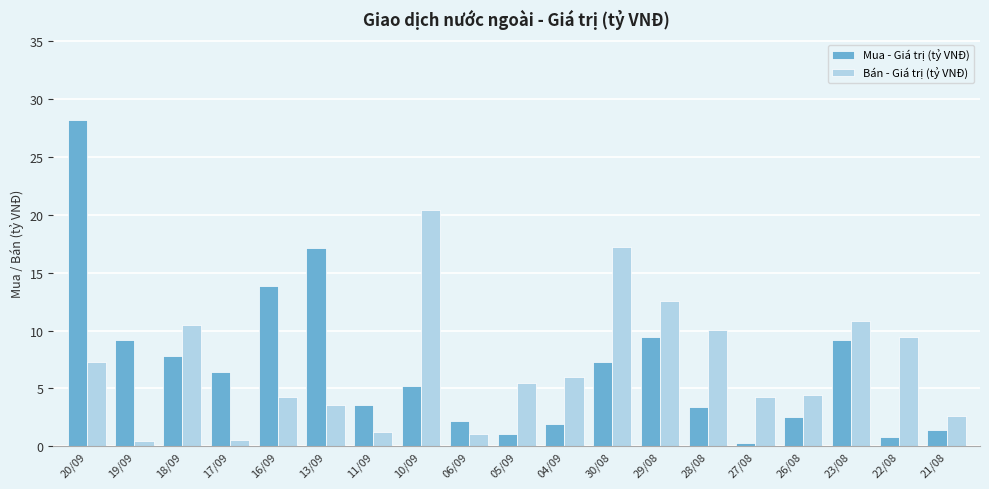

What value does the Bán - Giá trị (tỷ VNĐ) series have at 17/09?

0.5